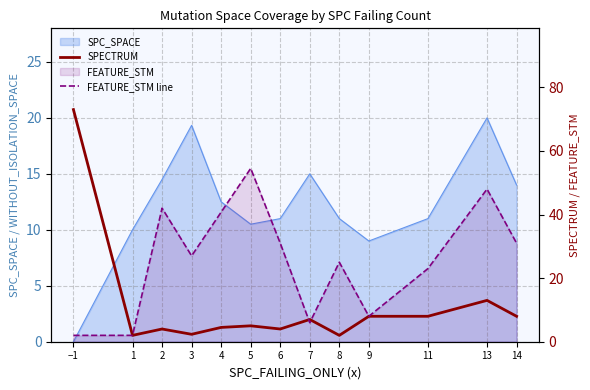

Where does the FEATURE_STM line series first go above 27?

2